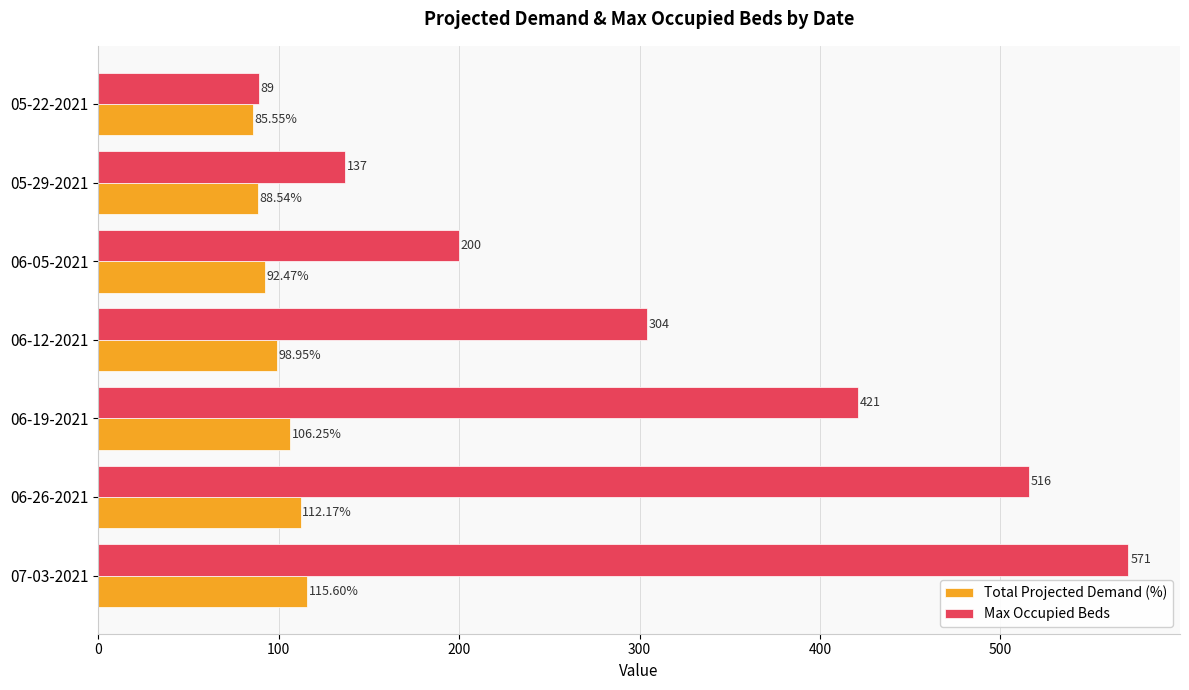

What are all the series names shown in the legend?

Total Projected Demand (%), Max Occupied Beds